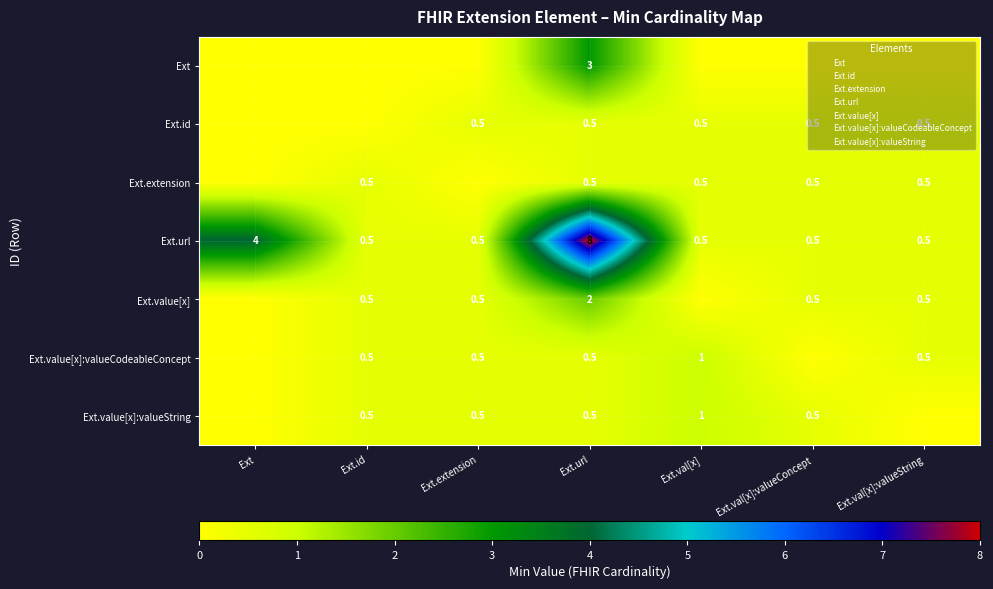

What is the total value across all series at Ext?

4.0